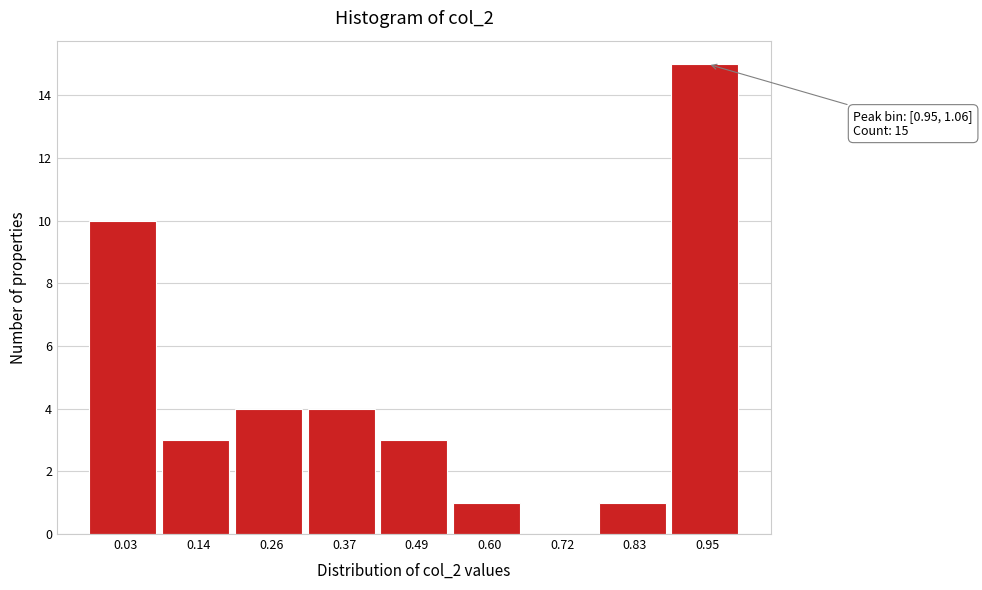

Reading right to left, what are all the values shown in this chart?

0.95=15	0.83=1	0.72=0	0.60=1	0.49=3	0.37=4	0.26=4	0.14=3	0.03=10